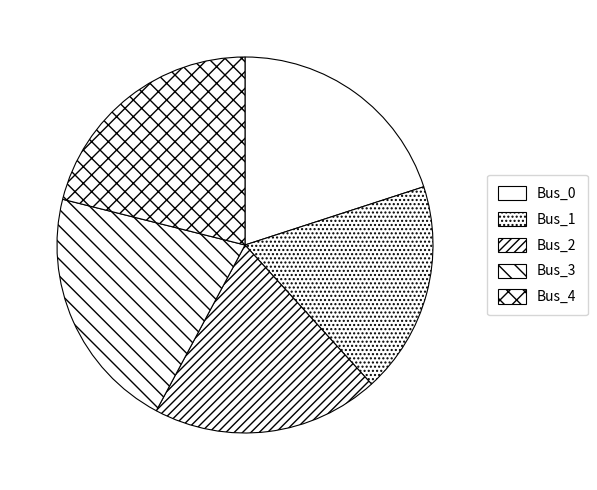

Count the number of slices in the pie.

5